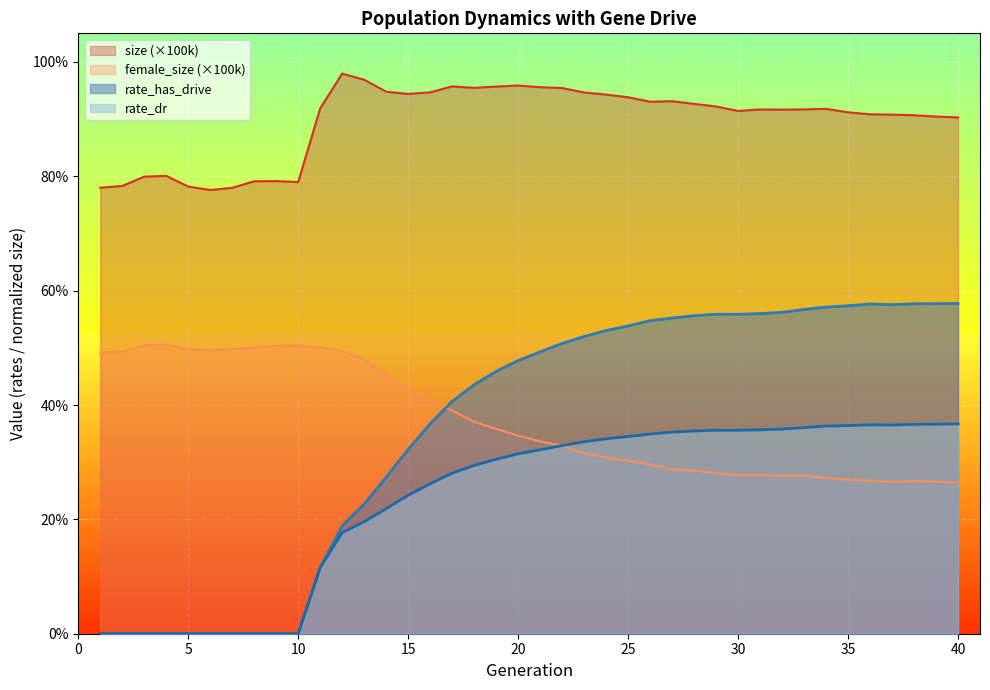

The value of female_size at 22 is 0.3. True or false?

True